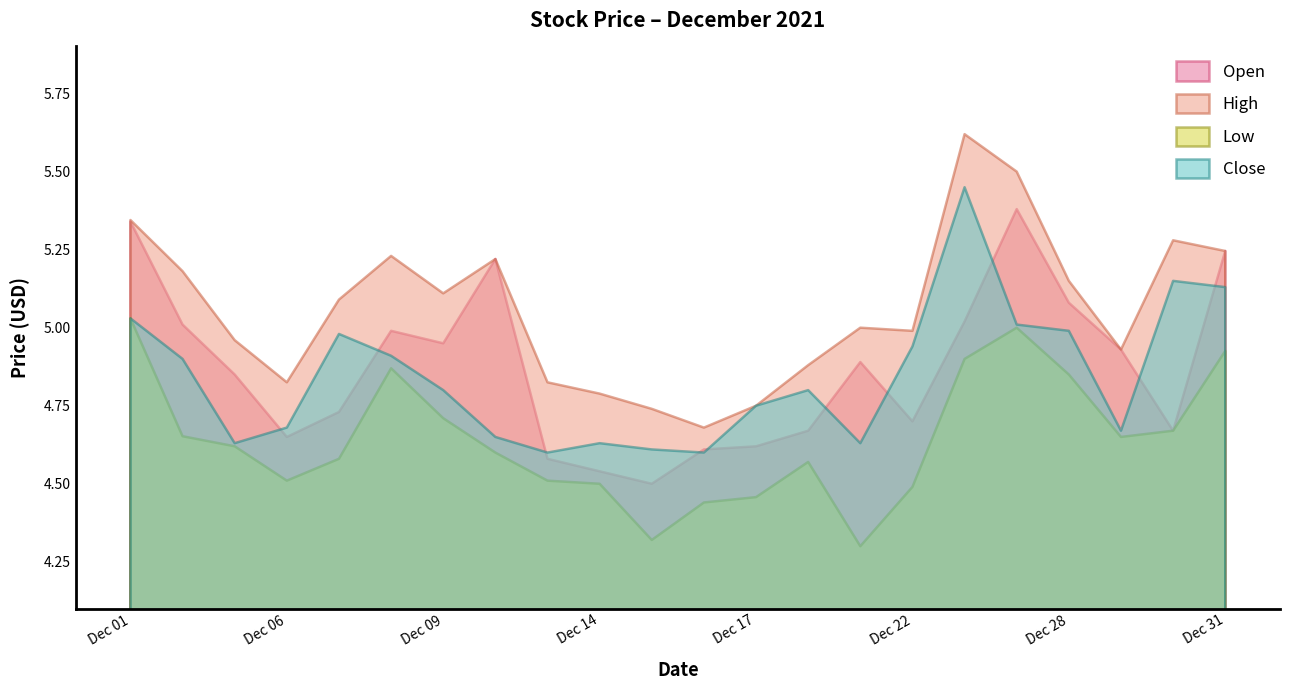

Which series ends up on top after the final intersection of Close and Open?

Open